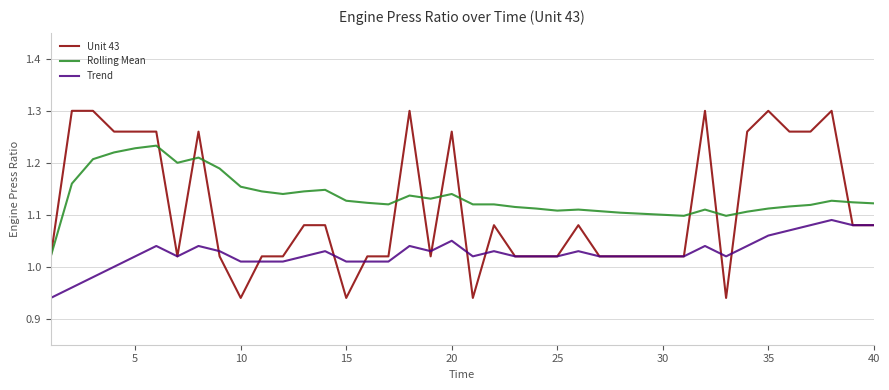

True or false: Unit 43 and Trend intersect in this chart.

True